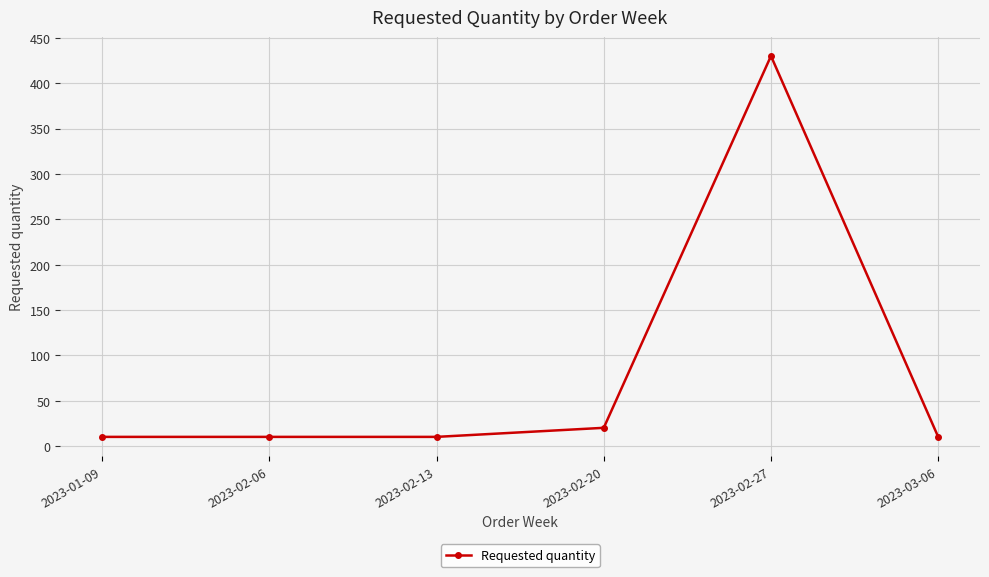

Where is the data nearest to the value 220?

2023-02-20